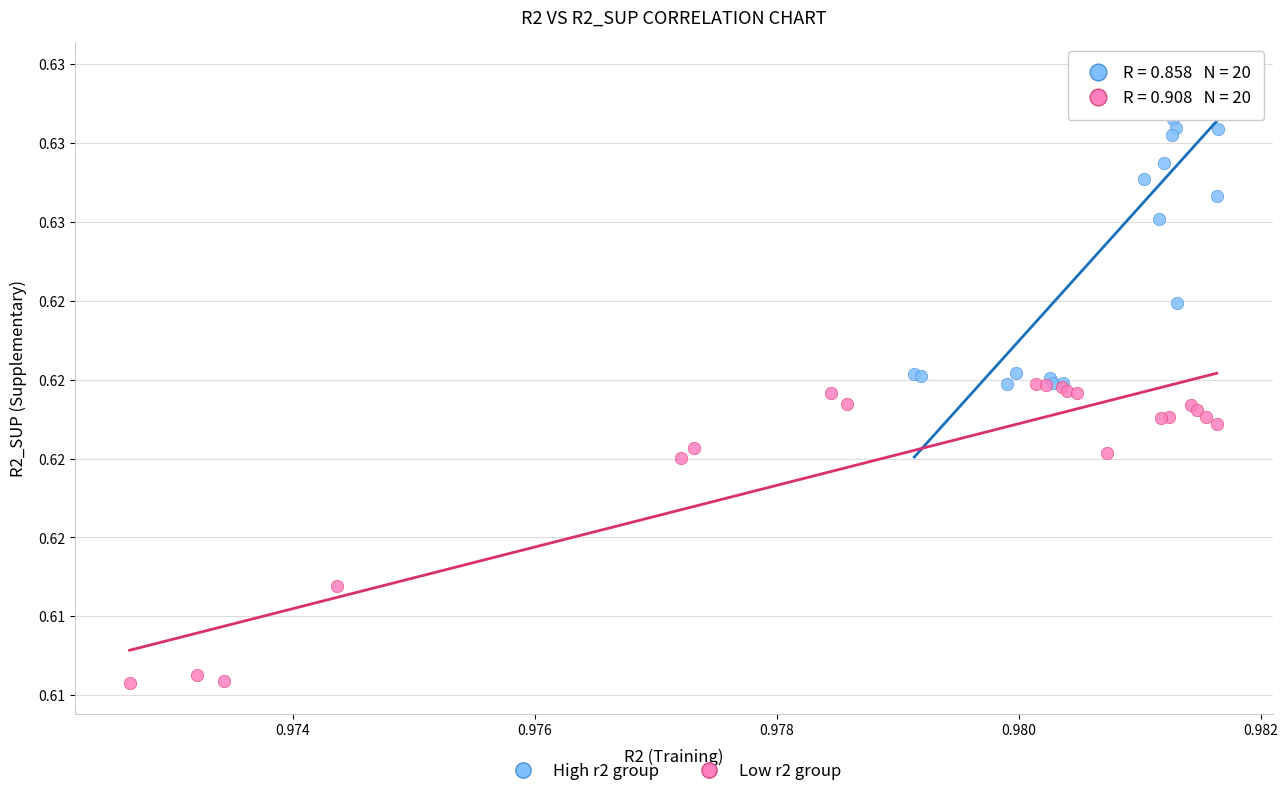

What are all the series names shown in the legend?

High r2 group, Low r2 group